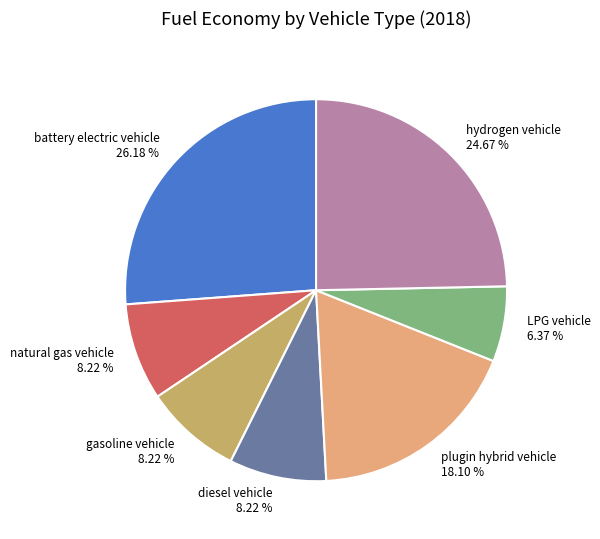

How many slices are in this pie chart?

7